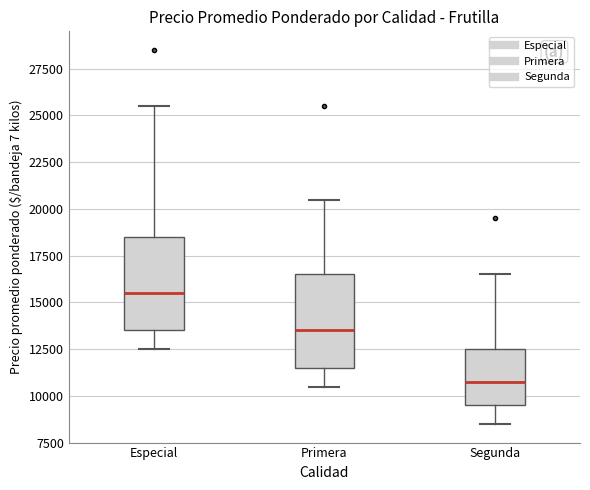

Where is the upper edge of the box for Segunda on the y-axis? The values are not printed on the chart, so give them approximately, as read against the axis.

12500